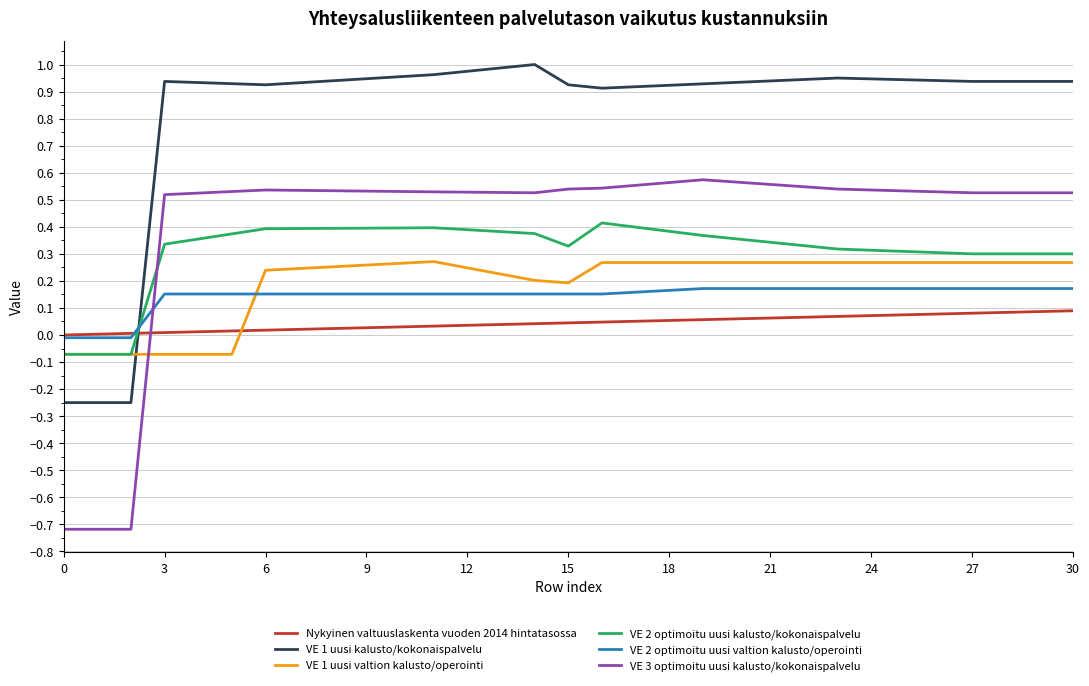

How many values in the VE 3 optimoitu uusi kalusto/kokonaispalvelu series are below 0?

3